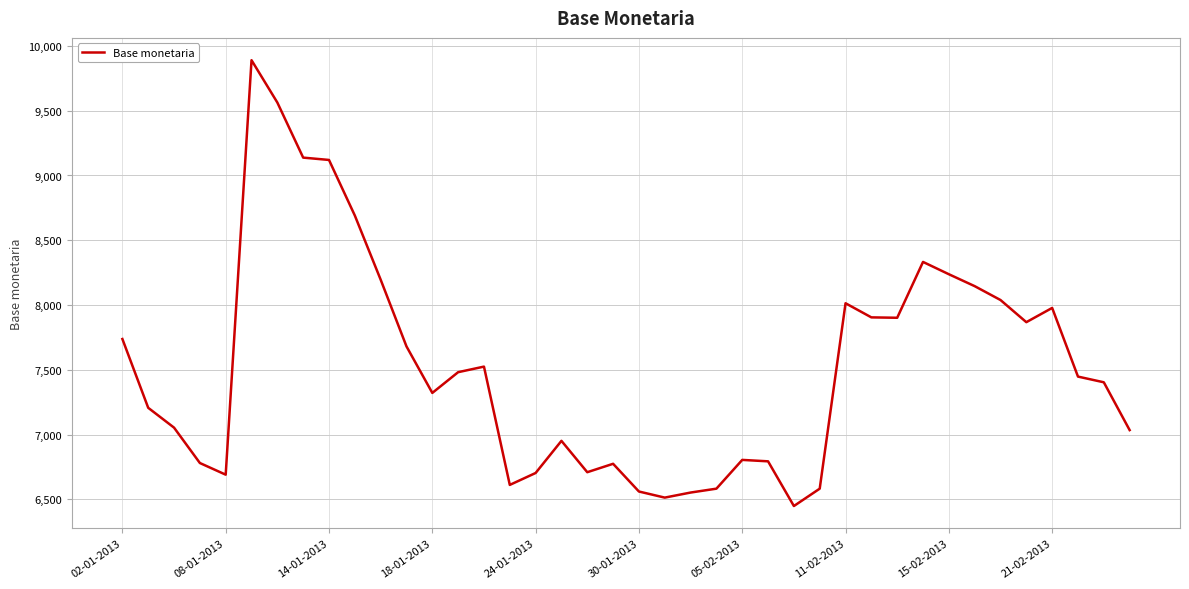

What is the difference between the maximum and minimum values?

3441